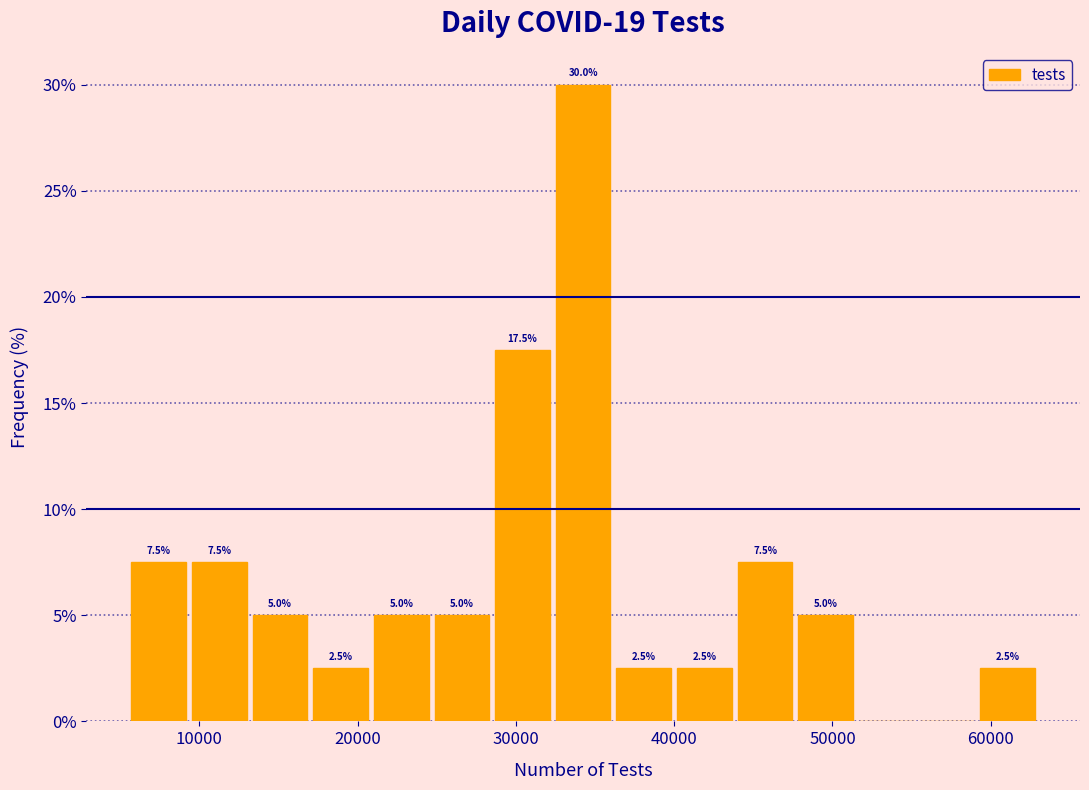

Read against the x-axis, roughly where is the centre of the tallest bar?

34000